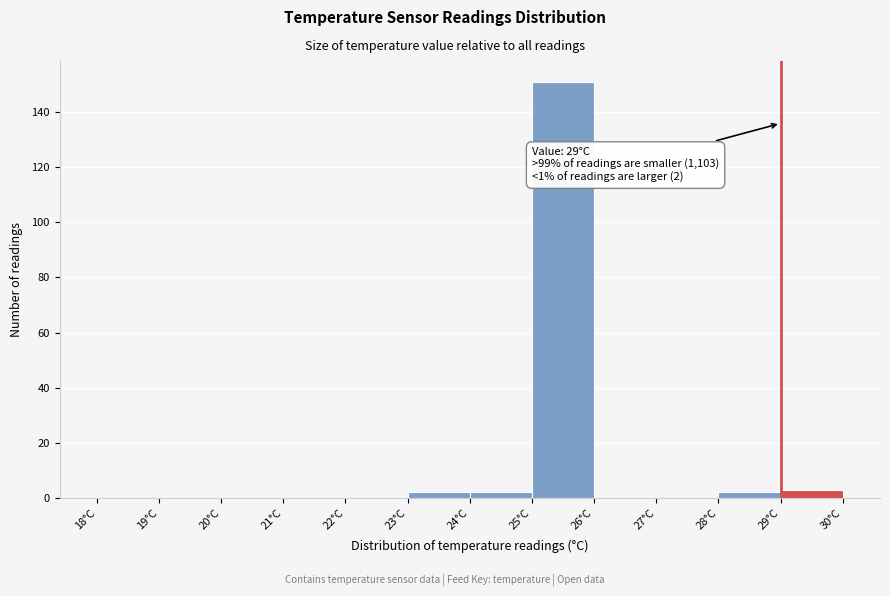

Over which range of the x-axis is the bar tallest?

25 to 26